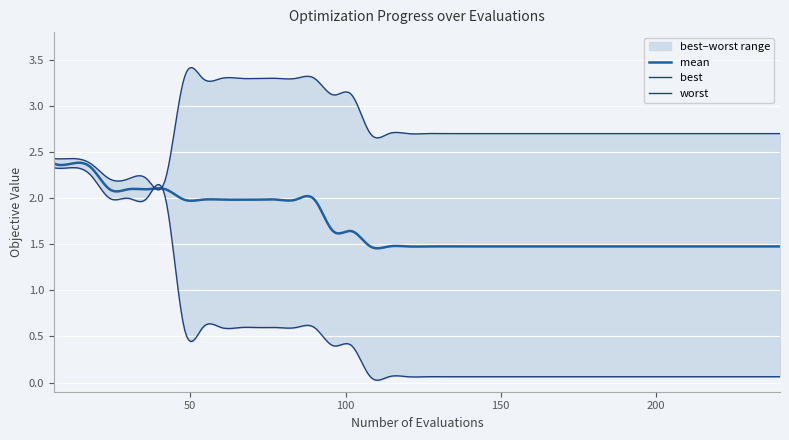

Between 42 and 138, which series saw the biggest shift?

best